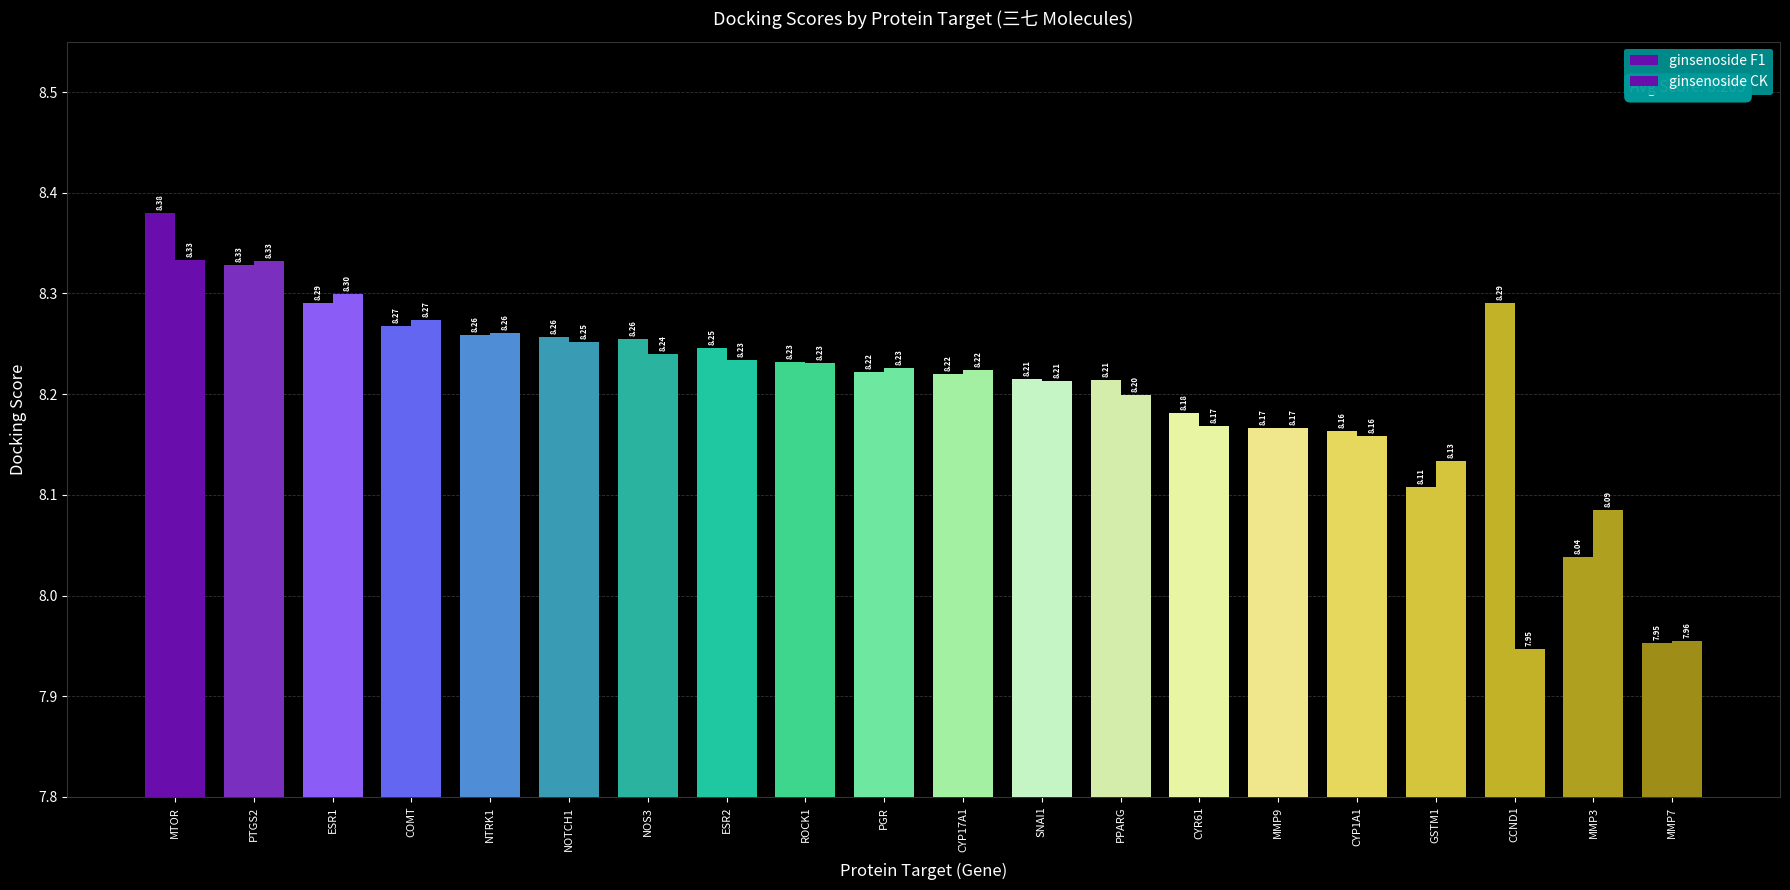

How many data points in ginsenoside CK are less than 8?

2